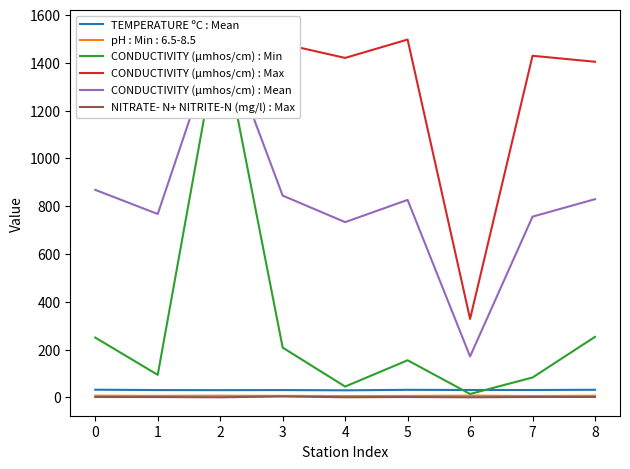

Rank the categories by NITRATE- N+ NITRITE-N (mg/l) : Max value from lowest to highest.

2, 6, 4, 1, 5, 0, 7, 8, 3